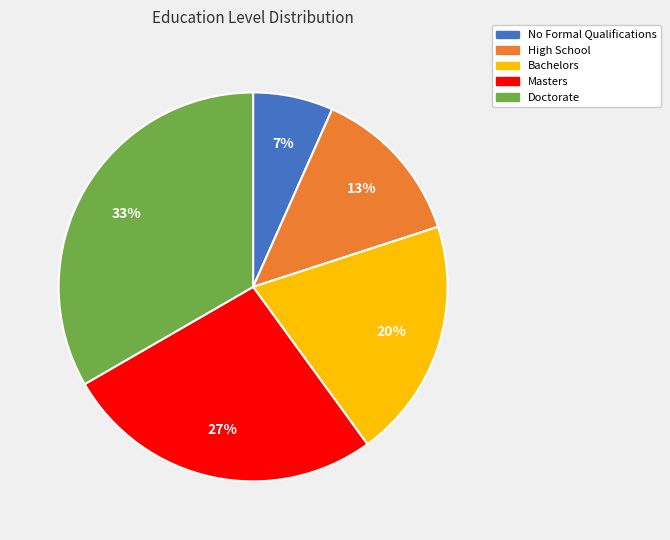

True or false: Masters accounts for 27% of the total.

True